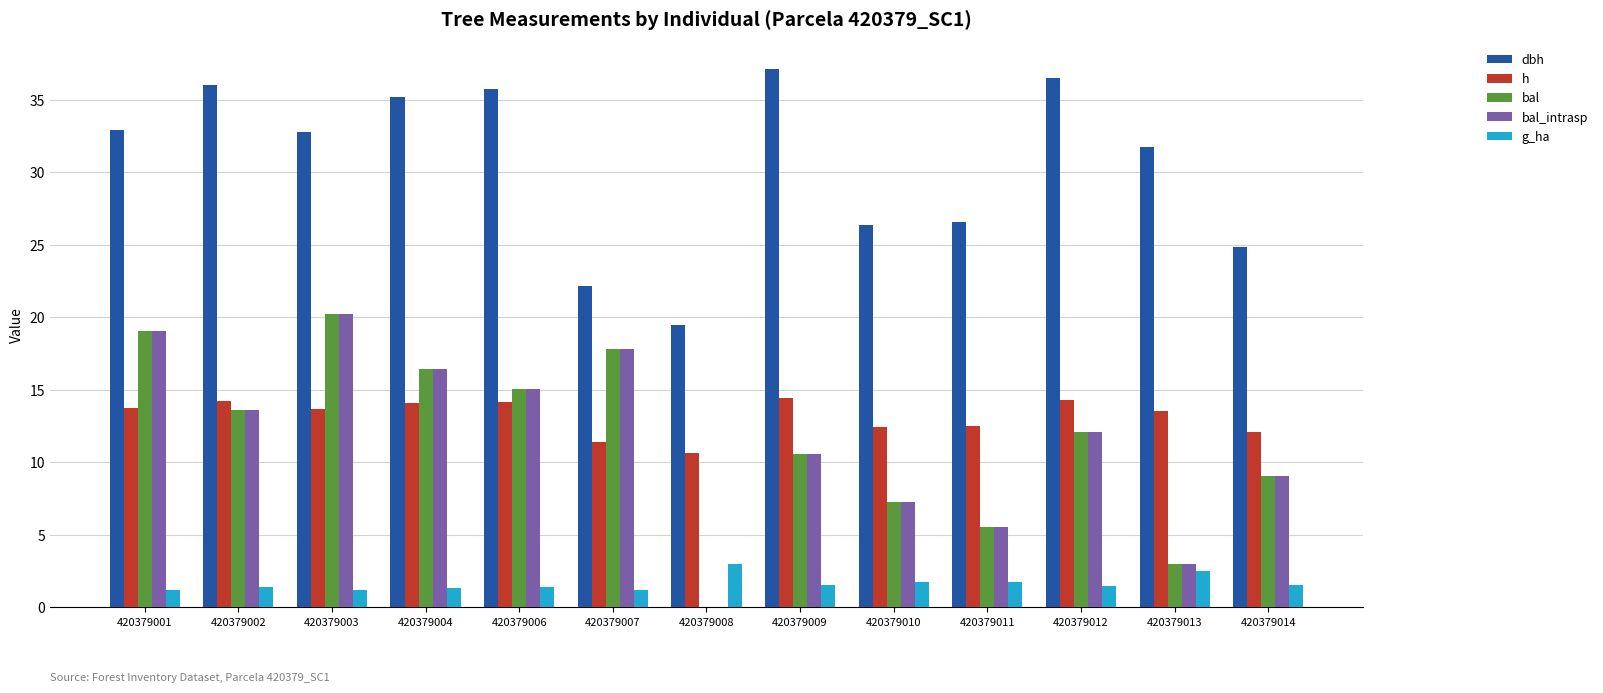

True or false: h has a value of 12.4 at 420379010.

True